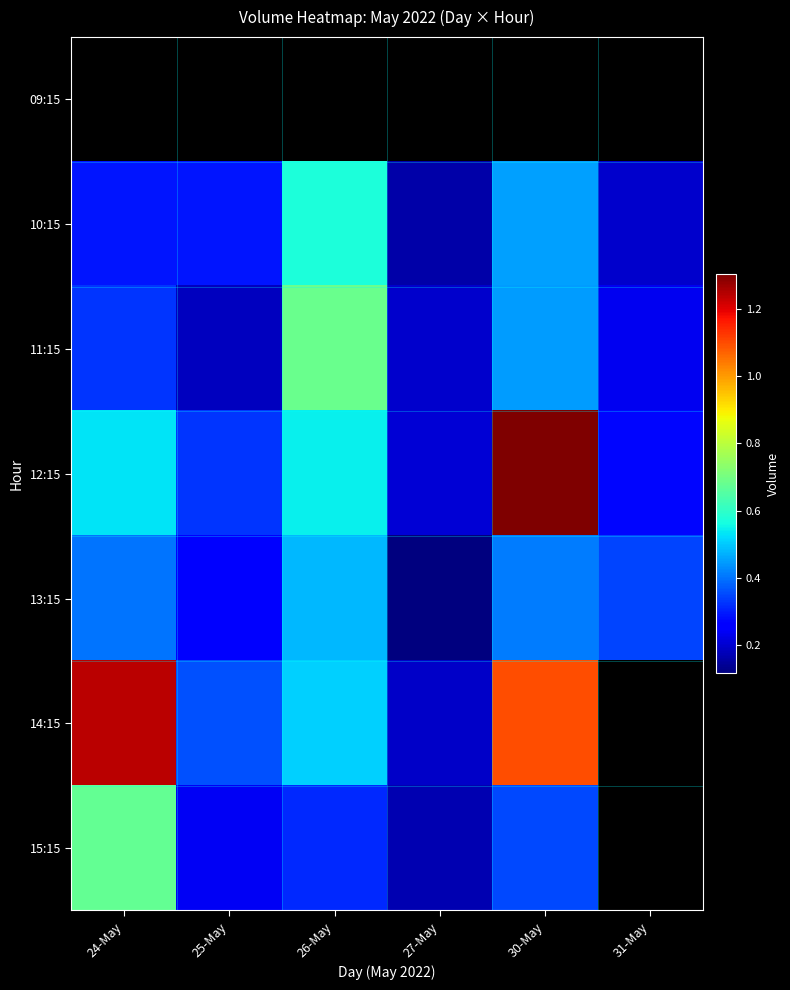

Which series has the largest total across all categories?

12:15